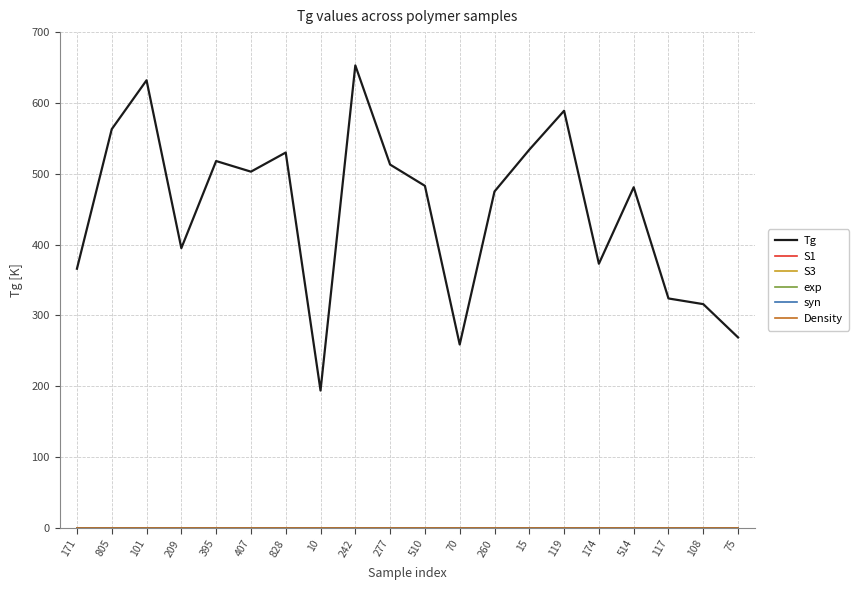

Reading left to right, what are all the values shown in this chart?

Tg: 366	563	632	395	518	503	530	194	653	513	483	259	475	534	589	373	481	324	316	269
S1: 0	0	0	0	0	0	0	0	0	0	0	0	0	0	0	0	0	0	0	0
S3: 0	0	0	0	0	0	0	0	0	0	0	0	0	0	0	0	0	0	0	0
exp: 0	0	0	0	0	0	0	0	0	0	0	0	0	0	0	0	0	0	0	0
syn: 0	0	0	0	0	0	0	0	0	0	0	0	0	0	0	0	0	0	0	0
Density: 0	0	0	0	0	0	0	0	0	0	0	0	0	0	0	0	0	0	0	0